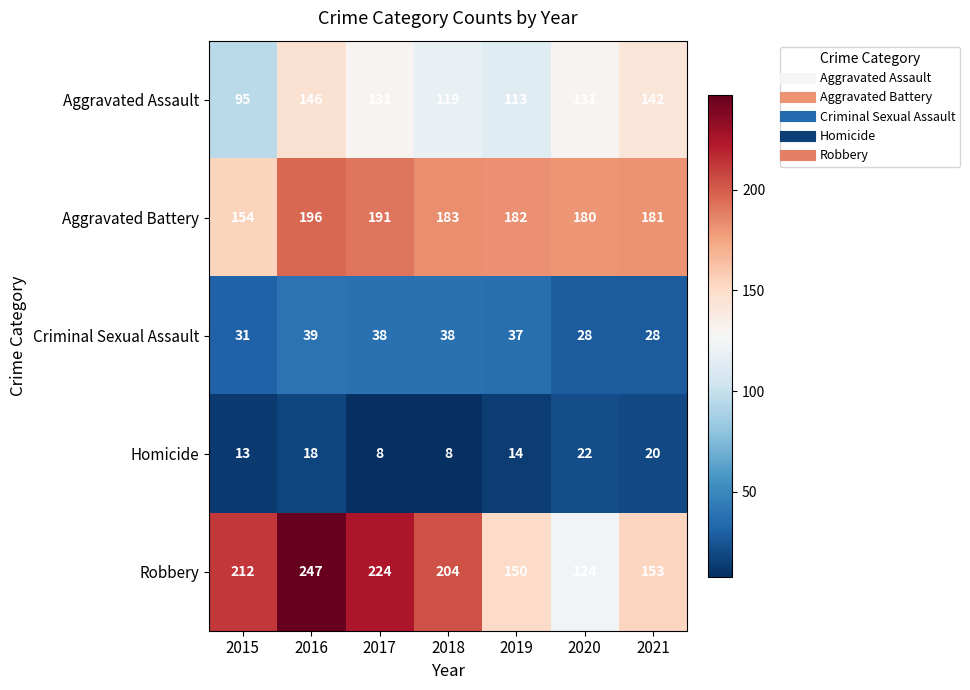

Count the Homicide values in the range 8 to 20.

6